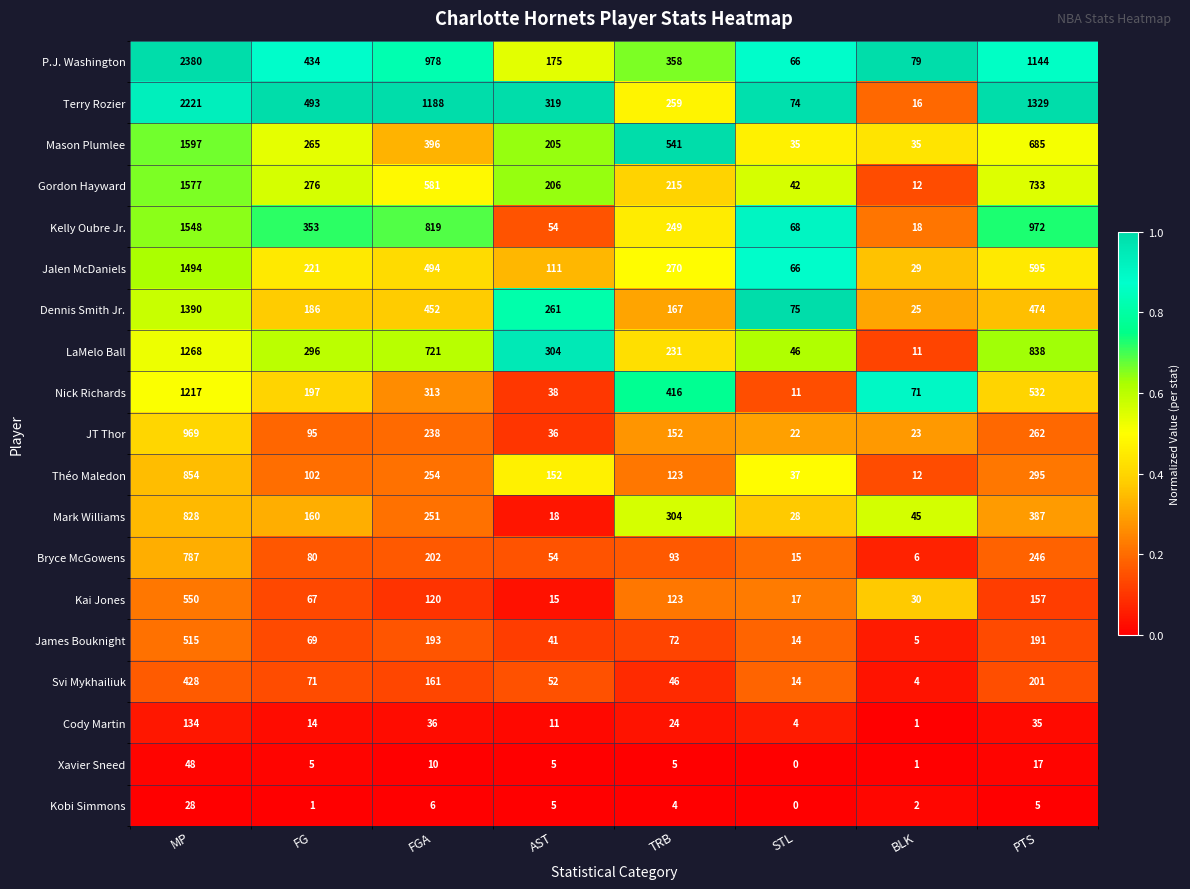

Which series has the largest total across all categories?

Terry Rozier